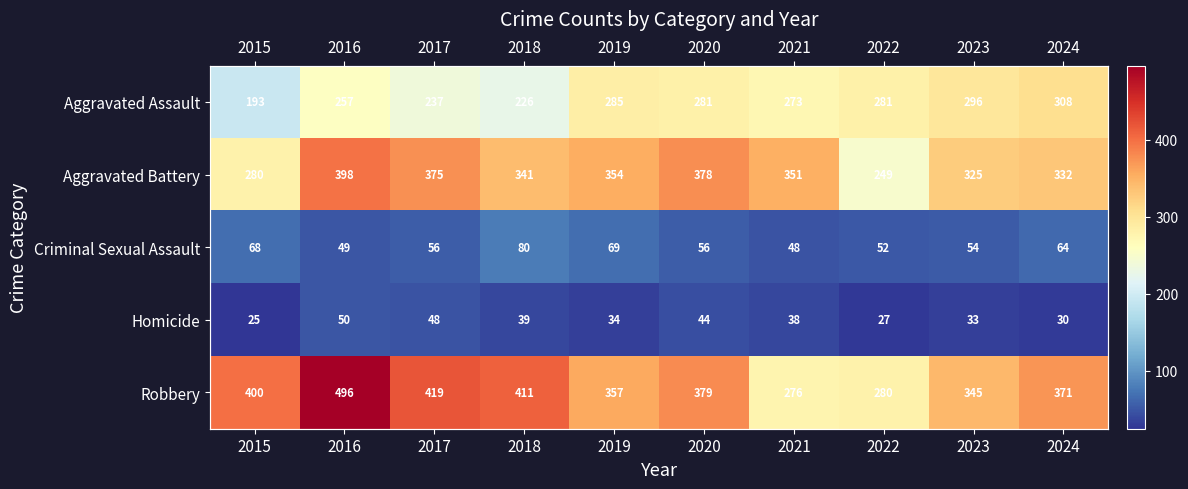

List the labels in order of Robbery value, smallest first.

2021, 2022, 2023, 2019, 2024, 2020, 2015, 2018, 2017, 2016